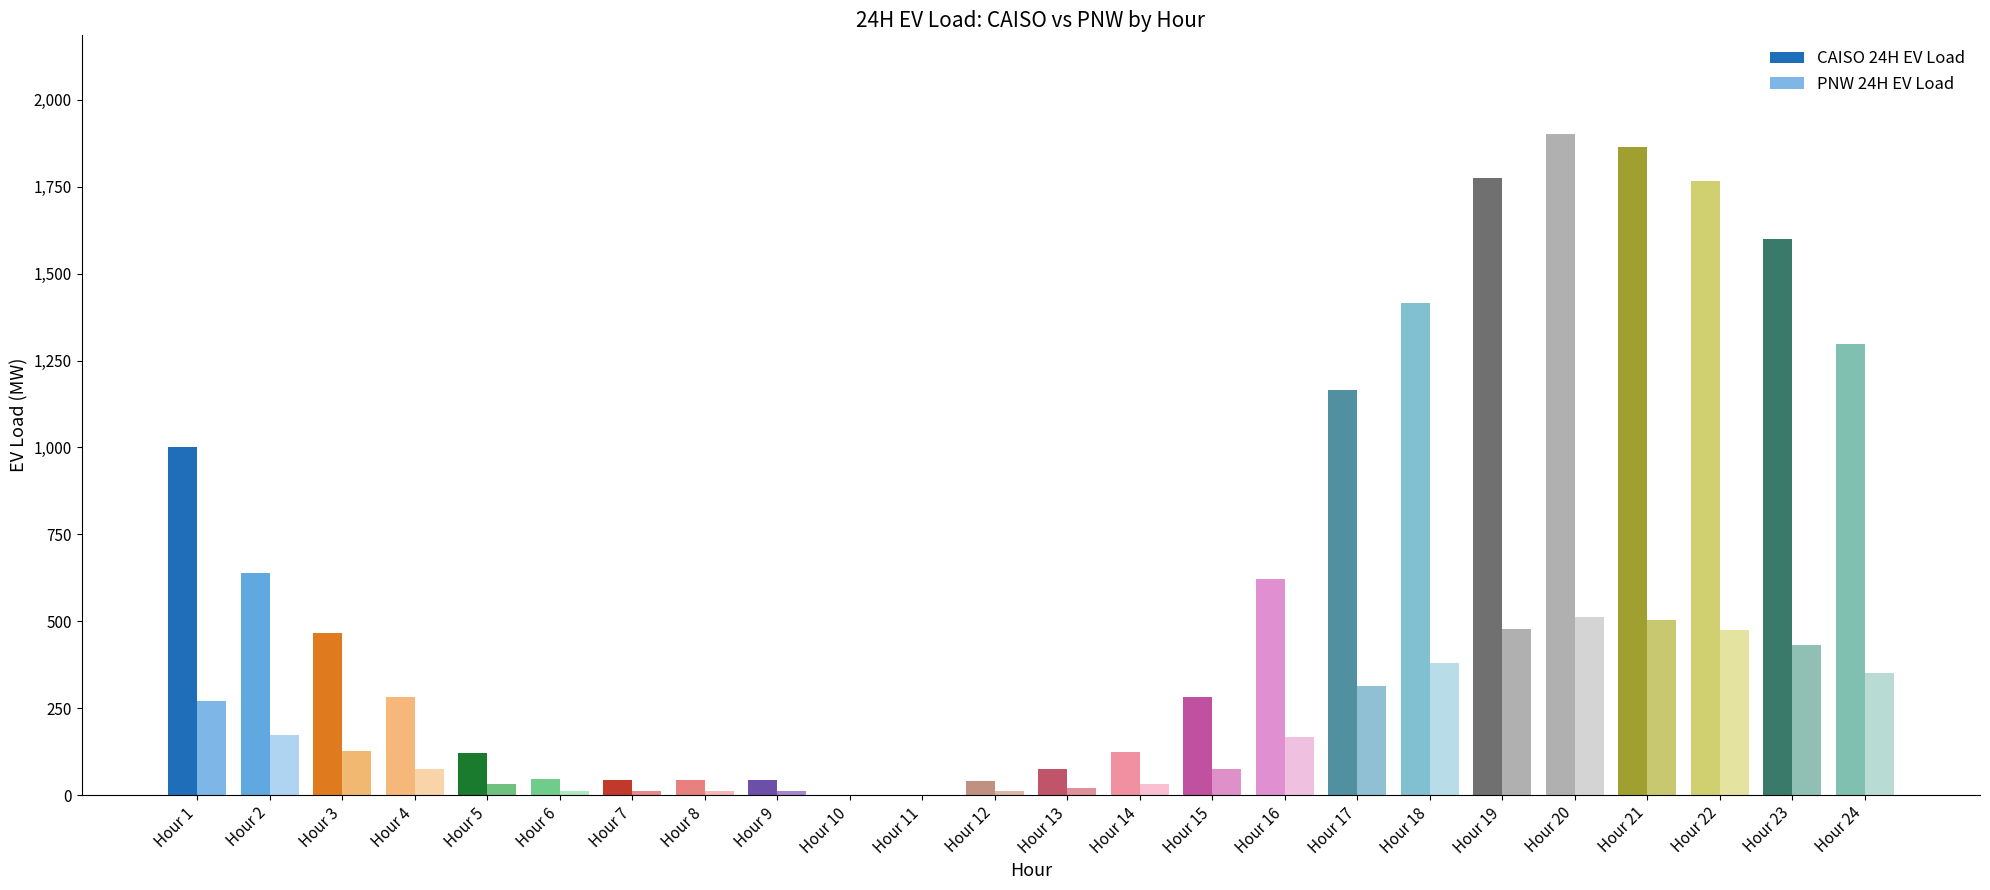

How many series are shown in this chart?

2